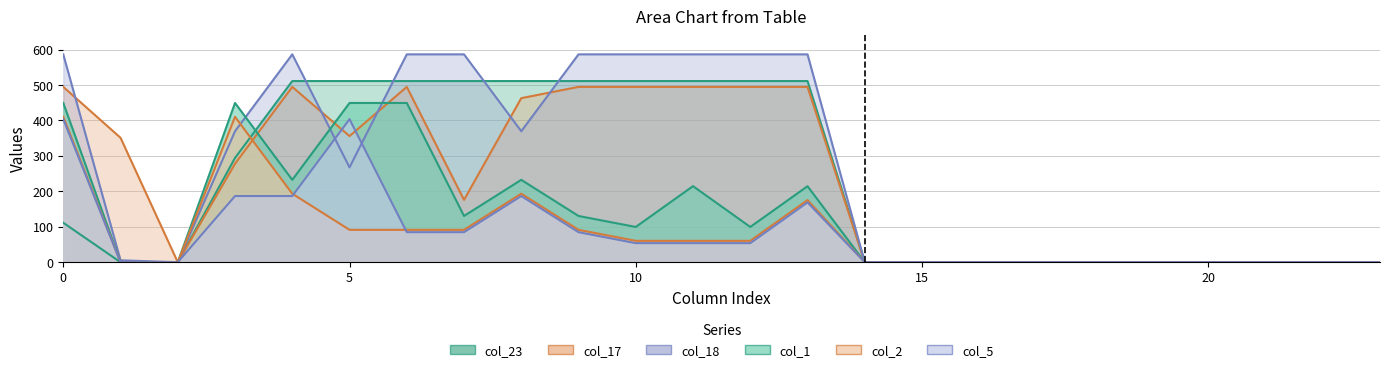

True or false: col_17_line has more than 1 interior local peaks.

True